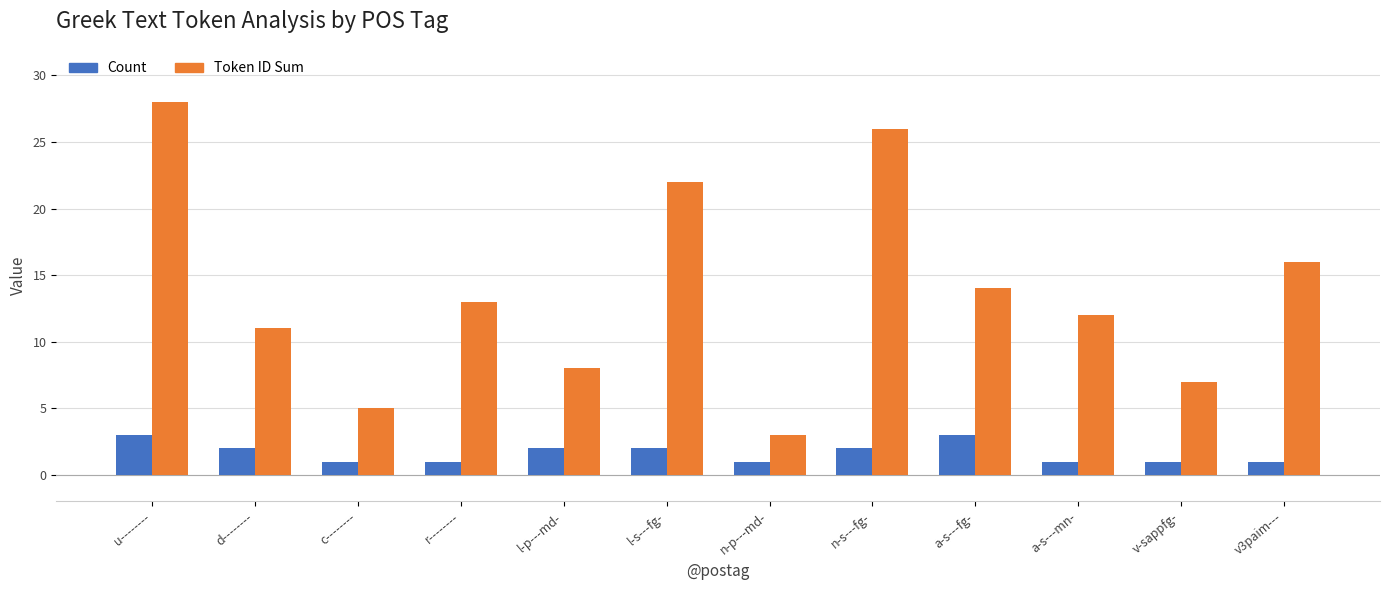

At which category is the sum across all series the highest?

u--------